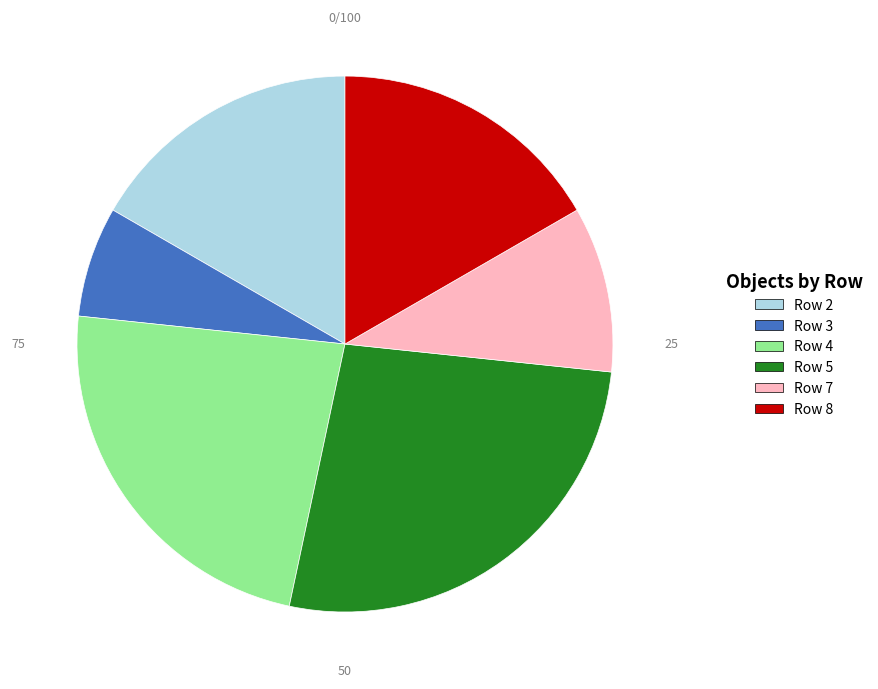

Combined, do Row 2 and Row 7 account for over 50%?

No